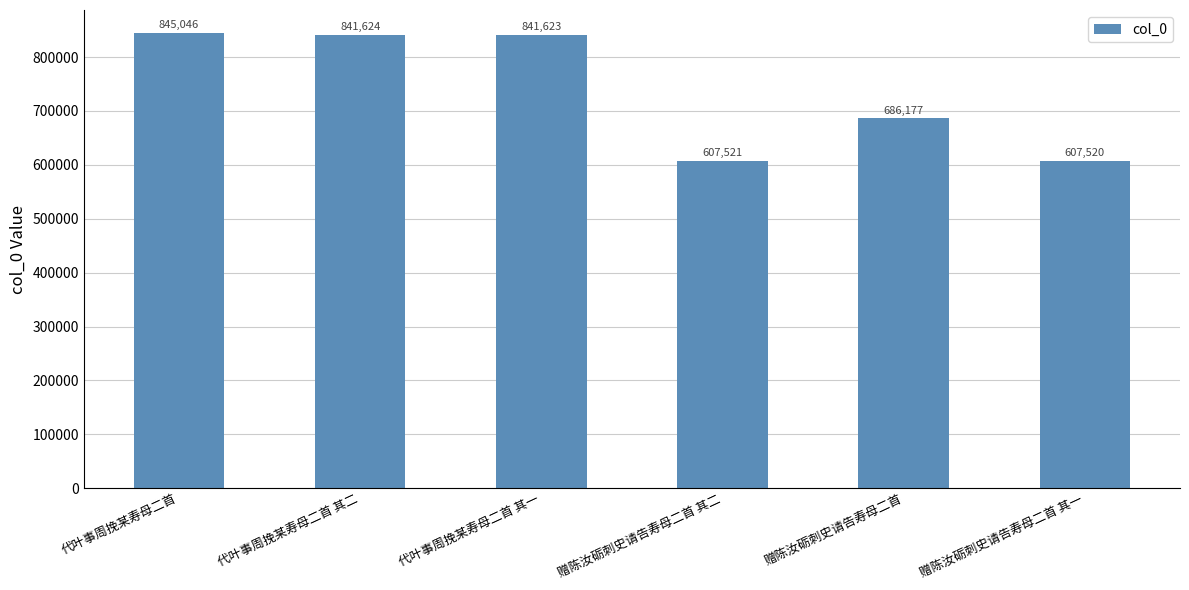

How many series are shown in this chart?

1